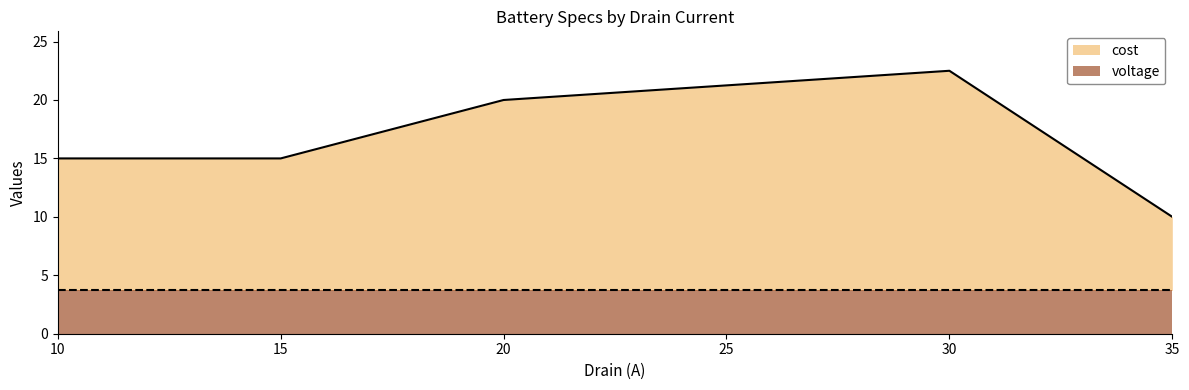

List the labels in order of value, smallest first.

35, 10, 15, 20, 30